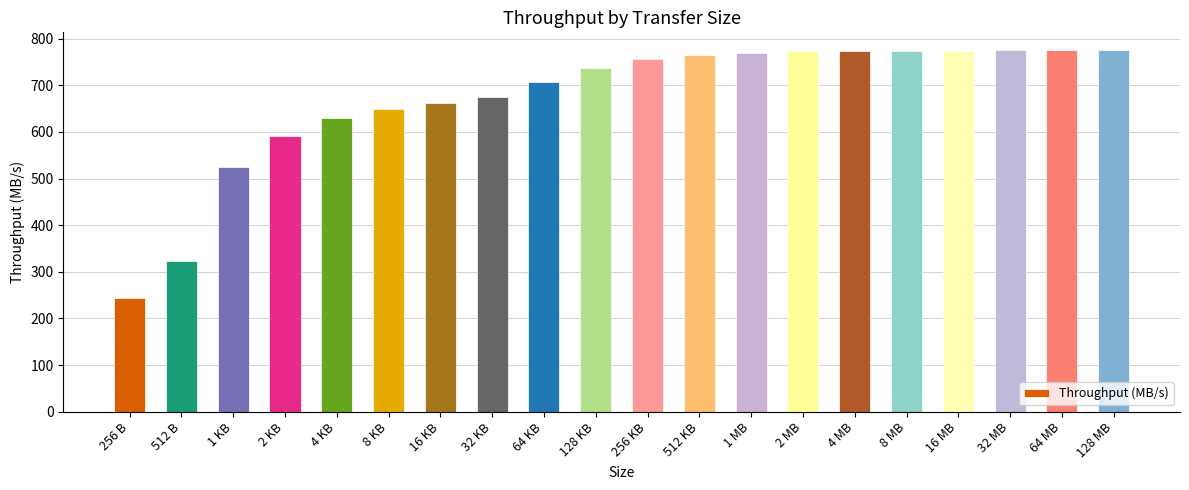

Approximately how many times larger is the value at 128 MB compared to 2 MB?

1.0